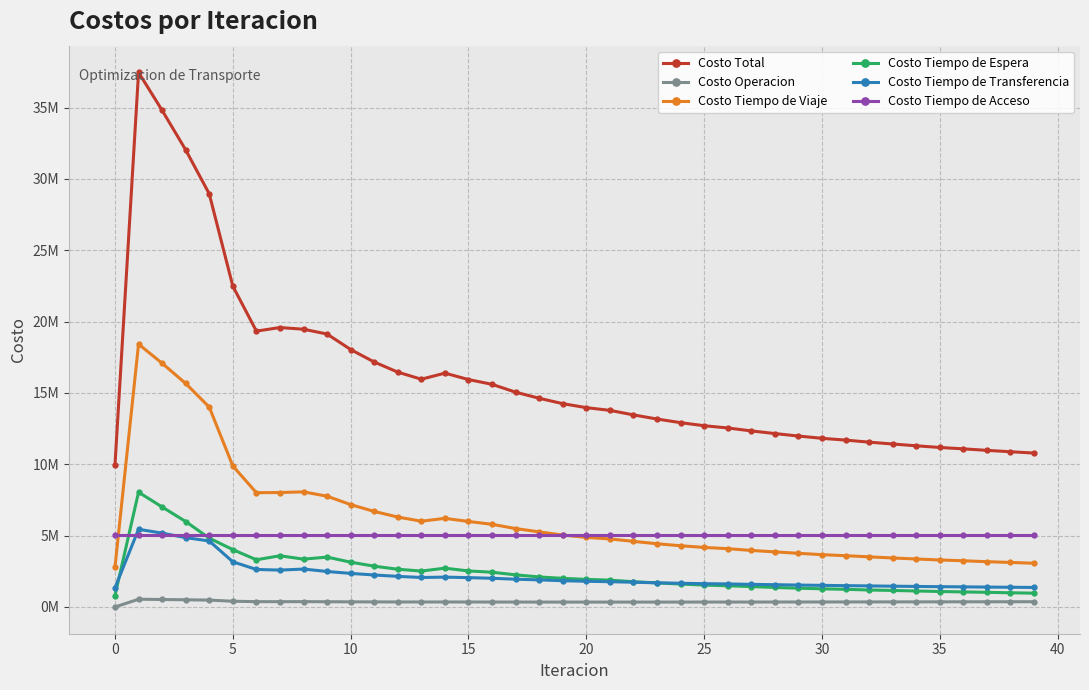

What is the label of the 8th point from the right?

32